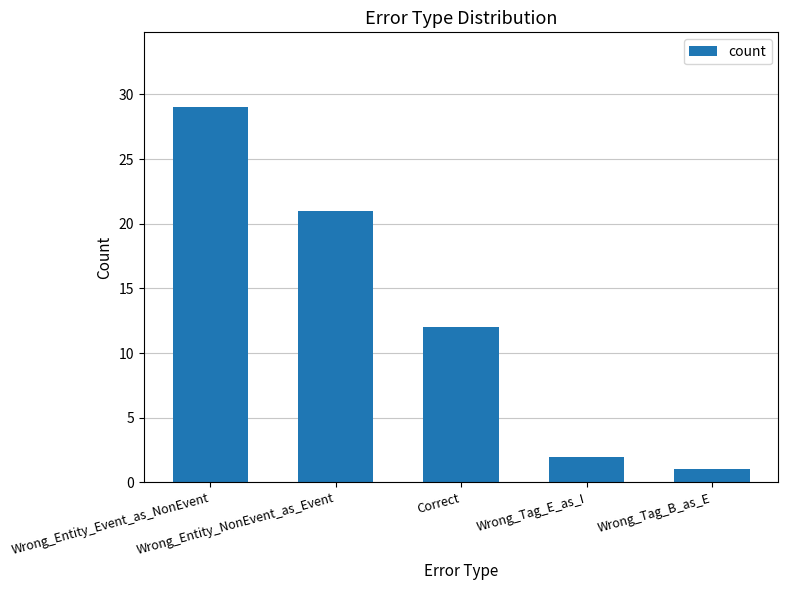

What is the difference between the maximum and minimum values?

28